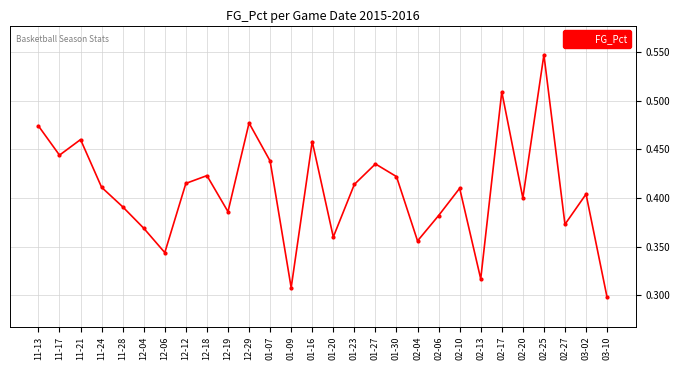

Is it true that the value at 01-07 is 0.7?

False